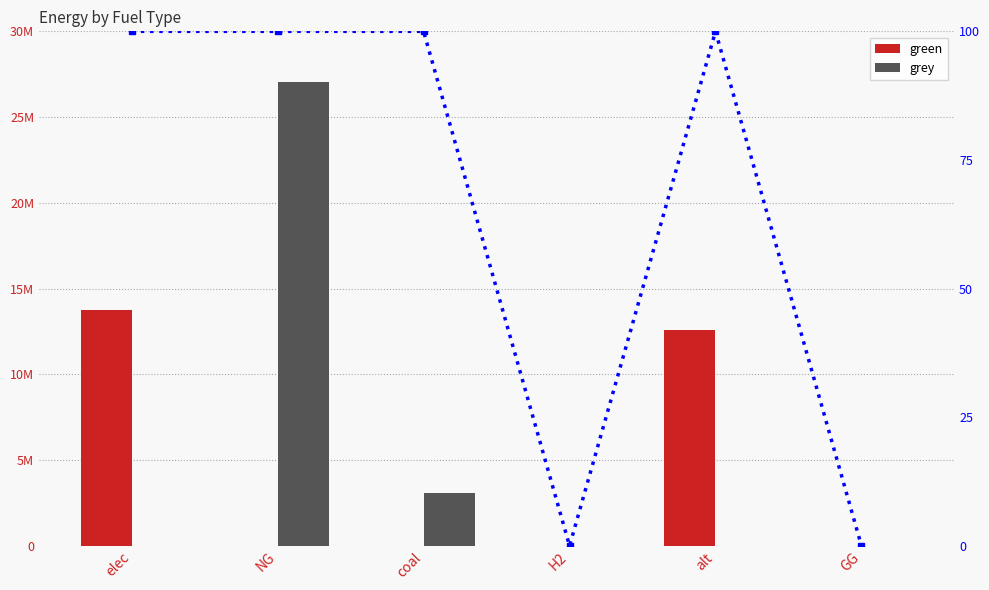

The grey series shows 18866642.7 at NG. True or false?

False